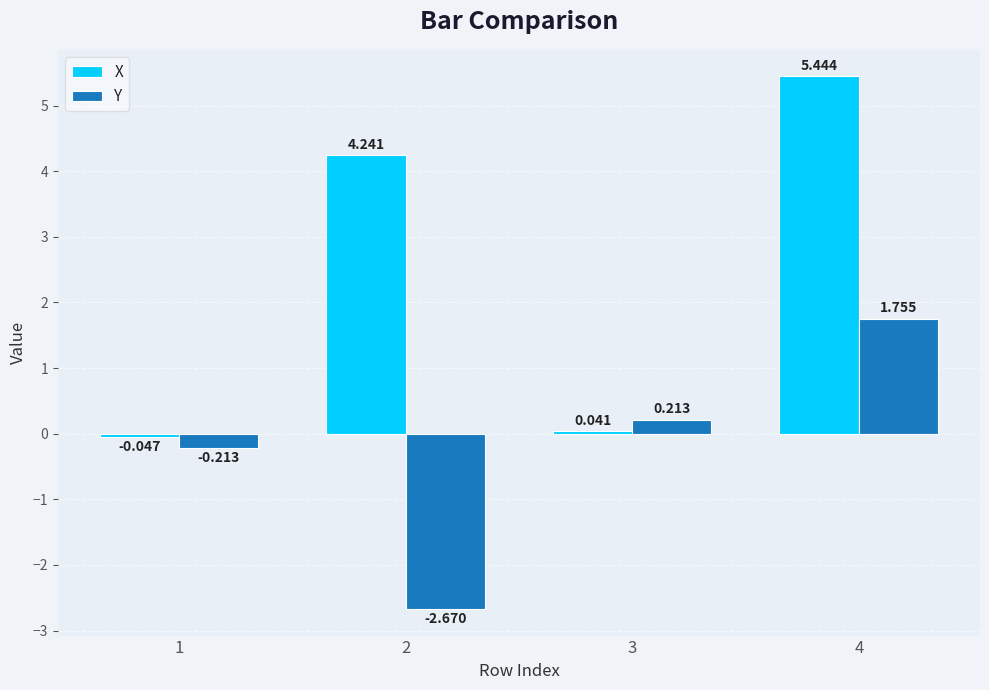

How many negative values does the X series have?

1